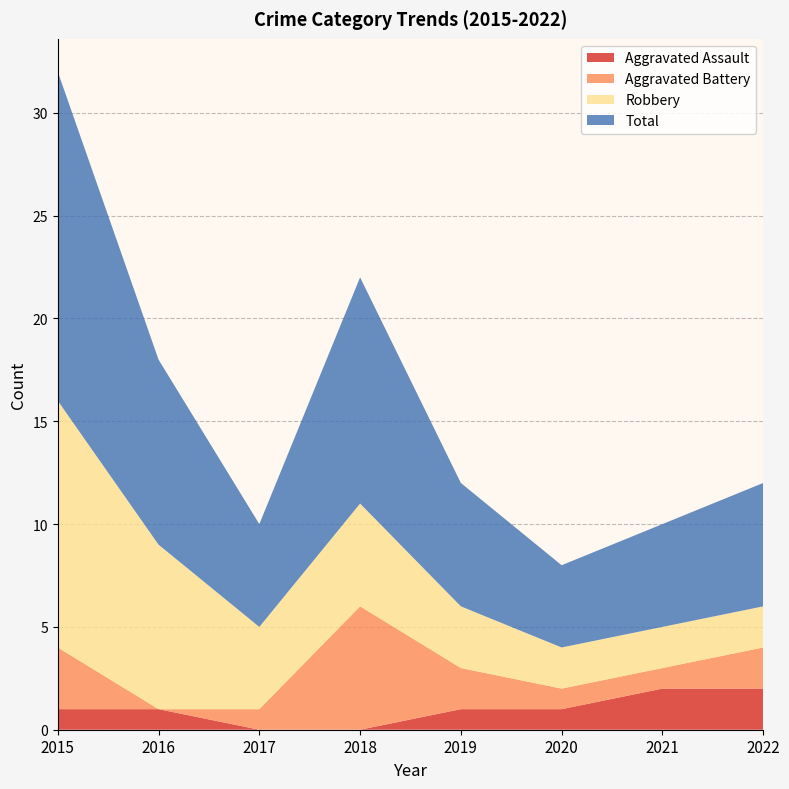

Reading right to left, extract all data points from this chart.

Aggravated Assault: 2	2	1	1	0	0	1	1
Aggravated Battery: 2	1	1	2	6	1	0	3
Robbery: 2	2	2	3	5	4	8	12
Total: 6	5	4	6	11	5	9	16